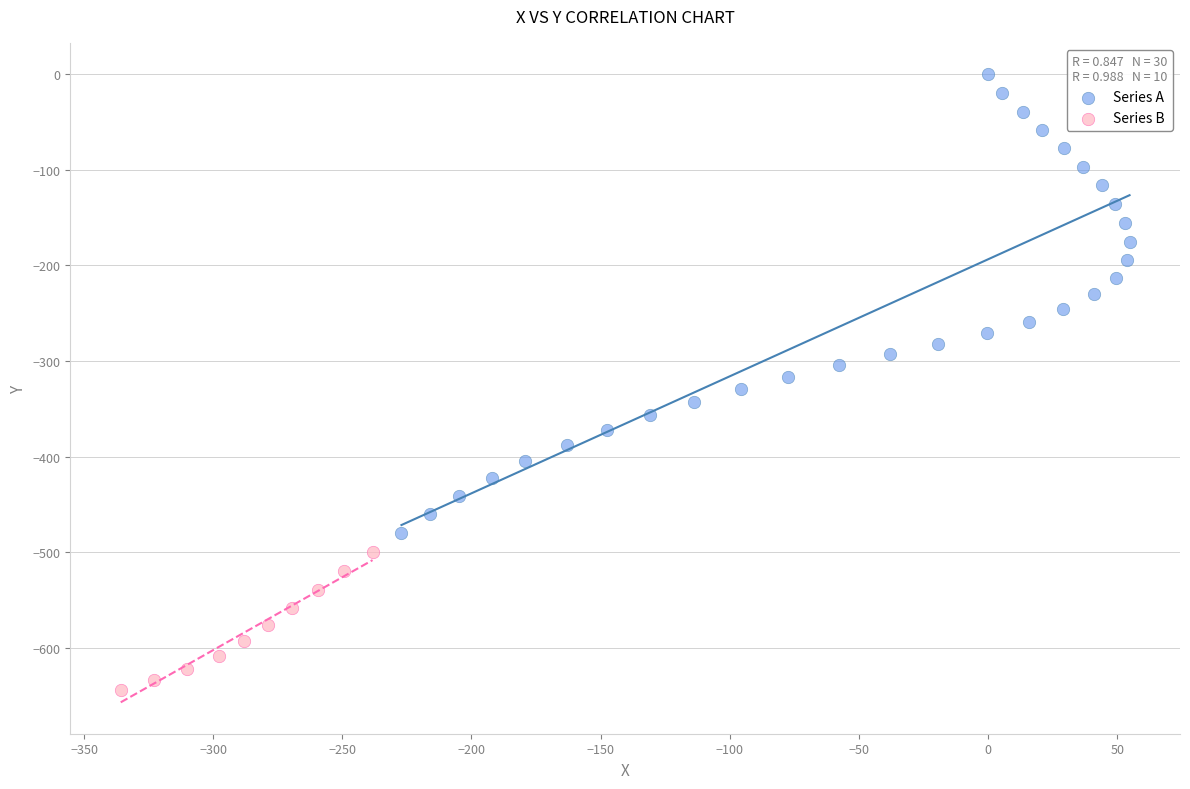

Which series has the largest Y range (max minus min)?

Series A